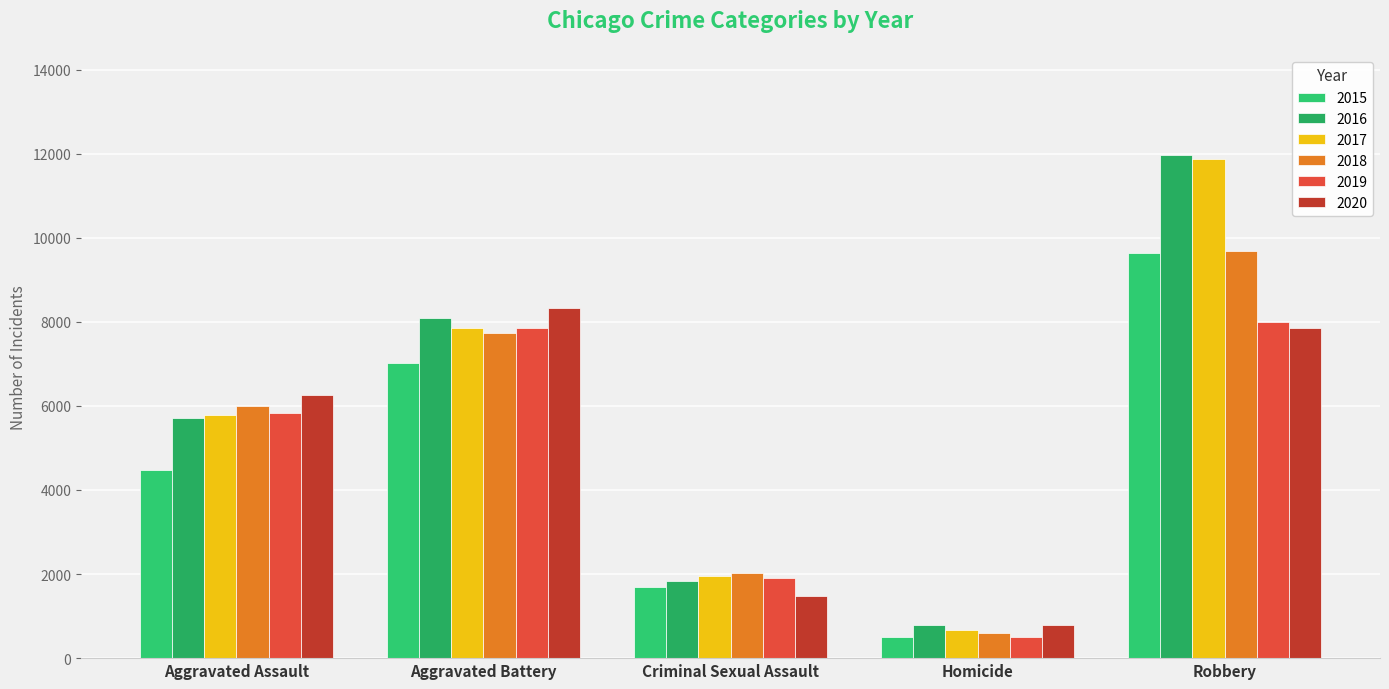

What is the spread (max minus min) of values at Aggravated Battery?

1300